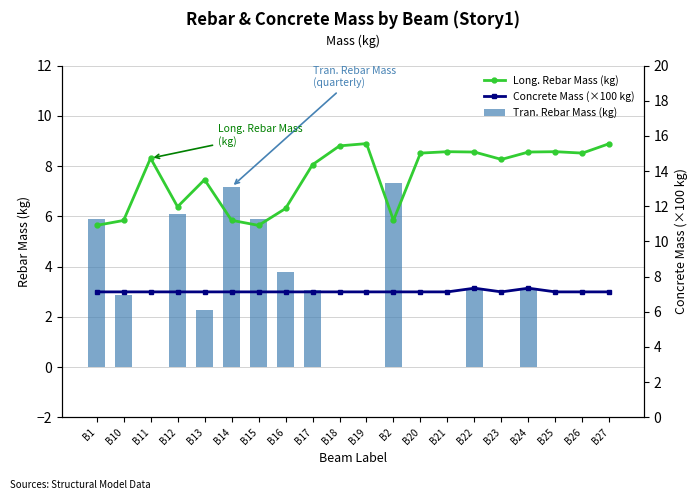

What is the approximate value of Concrete Mass (×100 kg) at B11?

7.1